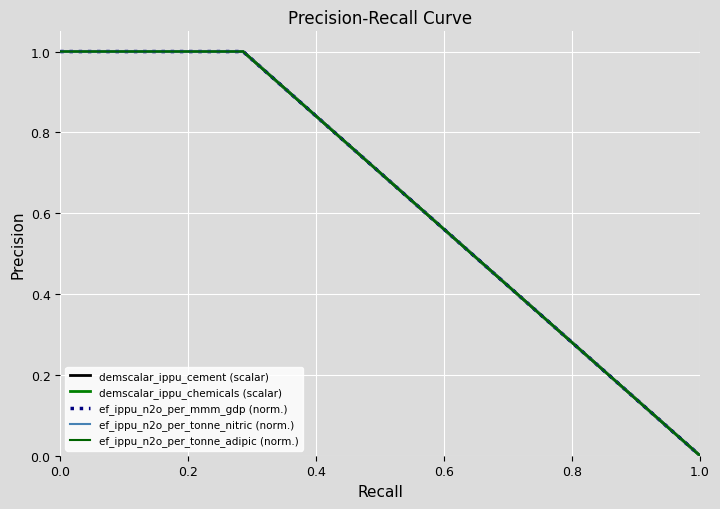

What is the value of the ef_ippu_n2o_per_mmm_gdp (norm.) point at the 10th from the left?

1.0